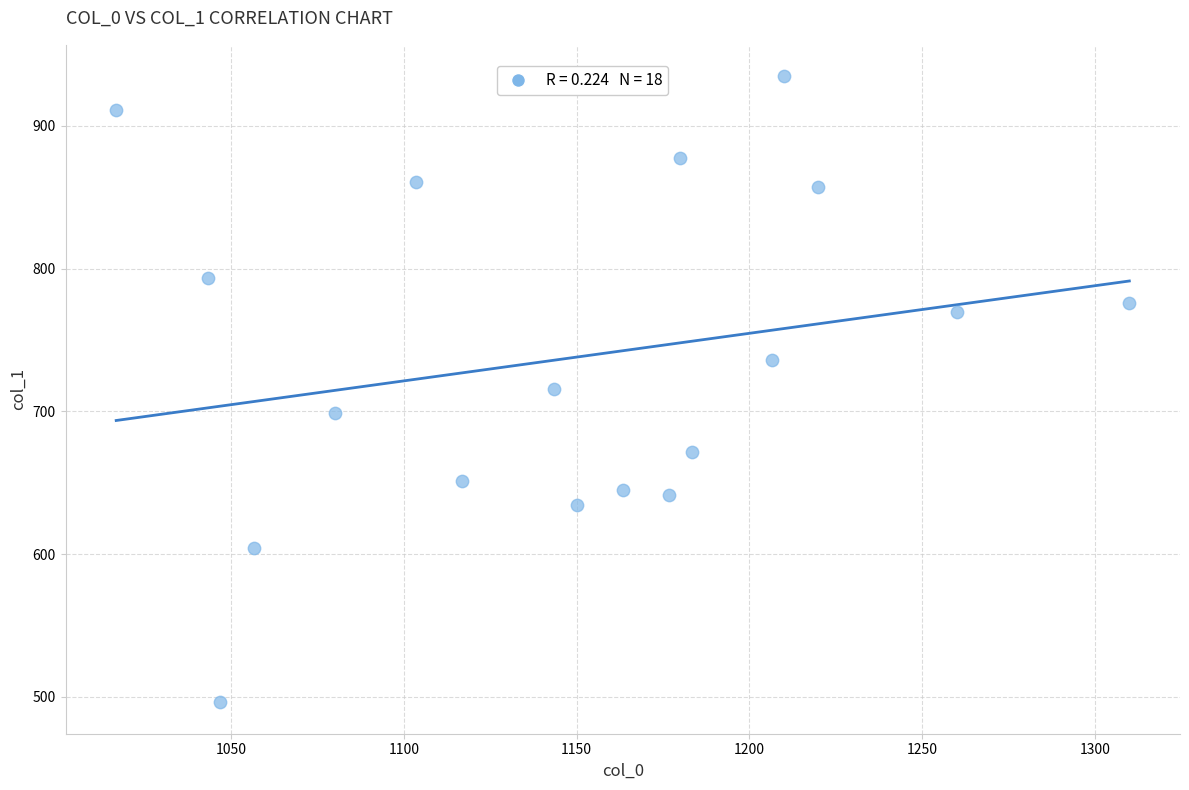

What is the range of X values (max minus min)?

293.3